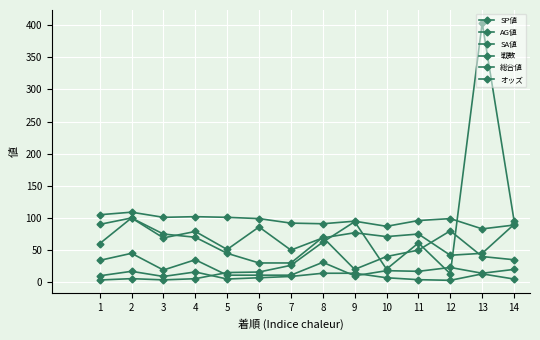

At which category does the chart reach its minimum across all series?

12